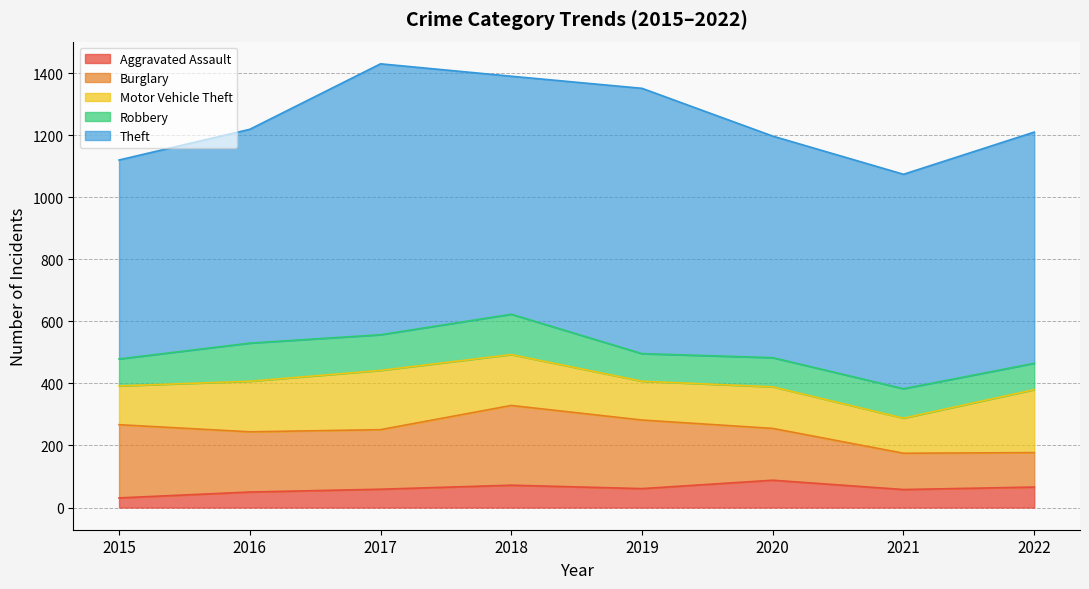

What is the average value of the Motor Vehicle Theft series?

152